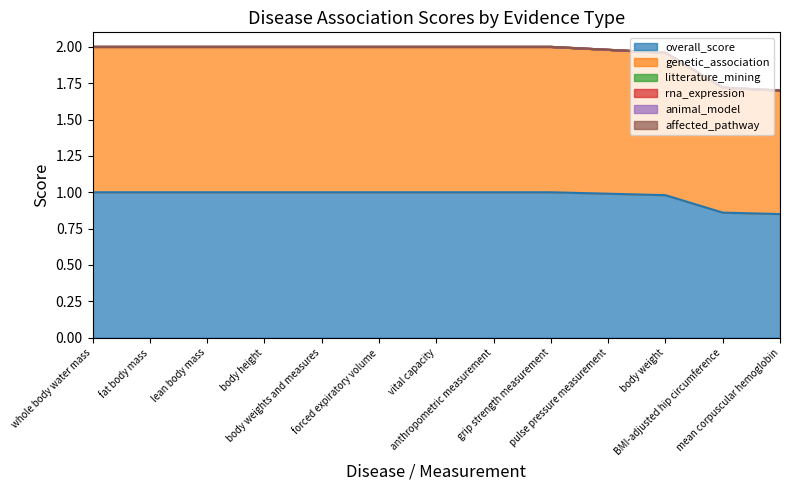

Reading left to right, extract all data points from this chart.

overall_score: whole body water mass=1.0	fat body mass=1.0	lean body mass=1.0	body height=1.0	body weights and measures=1.0	forced expiratory volume=1.0	vital capacity=1.0	anthropometric measurement=1.0	grip strength measurement=1.0	pulse pressure measurement=1.0	body weight=1.0	BMI-adjusted hip circumference=0.9	mean corpuscular hemoglobin=0.8
genetic_association: whole body water mass=1.0	fat body mass=1.0	lean body mass=1.0	body height=1.0	body weights and measures=1.0	forced expiratory volume=1.0	vital capacity=1.0	anthropometric measurement=1.0	grip strength measurement=1.0	pulse pressure measurement=1.0	body weight=1.0	BMI-adjusted hip circumference=0.9	mean corpuscular hemoglobin=0.8
litterature_mining: whole body water mass=0.0	fat body mass=0.0	lean body mass=0.0	body height=0.0	body weights and measures=0.0	forced expiratory volume=0.0	vital capacity=0.0	anthropometric measurement=0.0	grip strength measurement=0.0	pulse pressure measurement=0.0	body weight=0.0	BMI-adjusted hip circumference=0.0	mean corpuscular hemoglobin=0.0
rna_expression: whole body water mass=0.0	fat body mass=0.0	lean body mass=0.0	body height=0.0	body weights and measures=0.0	forced expiratory volume=0.0	vital capacity=0.0	anthropometric measurement=0.0	grip strength measurement=0.0	pulse pressure measurement=0.0	body weight=0.0	BMI-adjusted hip circumference=0.0	mean corpuscular hemoglobin=0.0
animal_model: whole body water mass=0.0	fat body mass=0.0	lean body mass=0.0	body height=0.0	body weights and measures=0.0	forced expiratory volume=0.0	vital capacity=0.0	anthropometric measurement=0.0	grip strength measurement=0.0	pulse pressure measurement=0.0	body weight=0.0	BMI-adjusted hip circumference=0.0	mean corpuscular hemoglobin=0.0
affected_pathway: whole body water mass=0.0	fat body mass=0.0	lean body mass=0.0	body height=0.0	body weights and measures=0.0	forced expiratory volume=0.0	vital capacity=0.0	anthropometric measurement=0.0	grip strength measurement=0.0	pulse pressure measurement=0.0	body weight=0.0	BMI-adjusted hip circumference=0.0	mean corpuscular hemoglobin=0.0